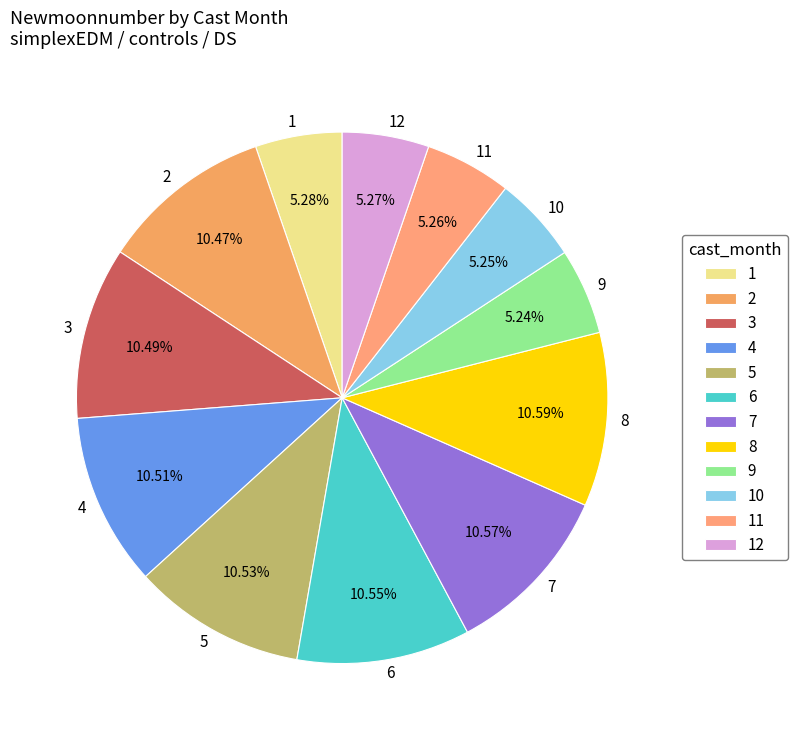

Is there any slice that represents more than half of the pie?

No